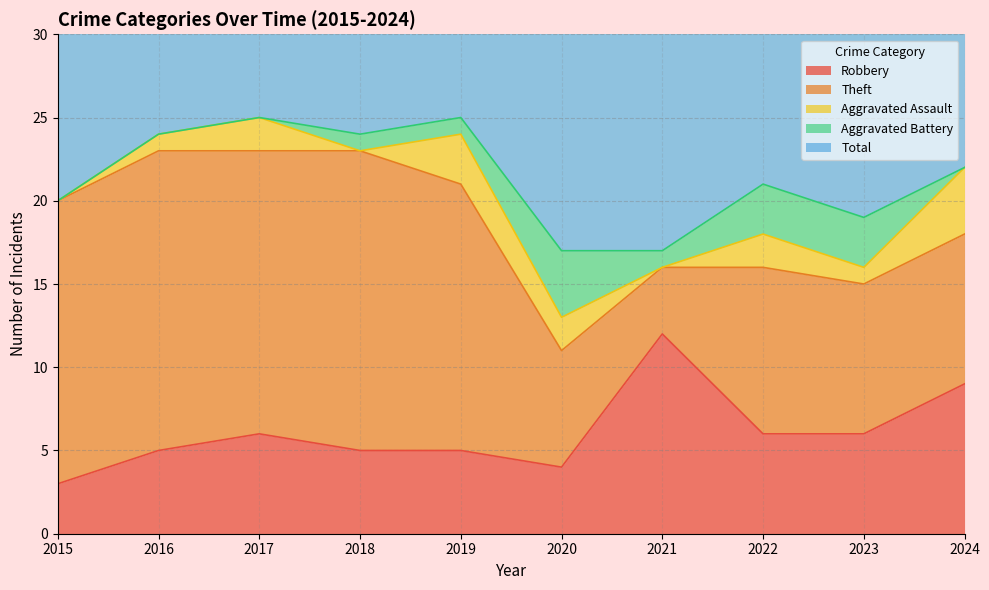

Which label corresponds to the largest value in the chart?

2017